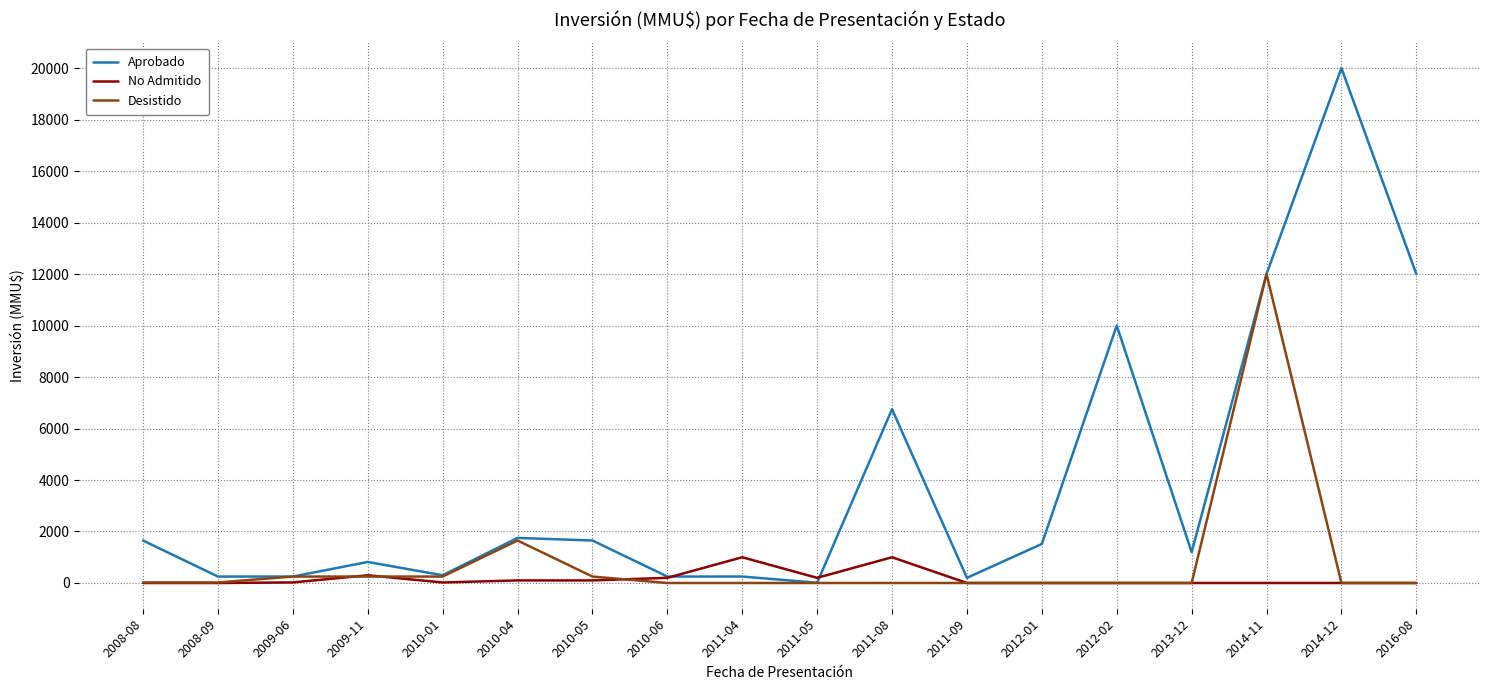

Which series changed the most between 2009-11 and 2011-05?

Aprobado